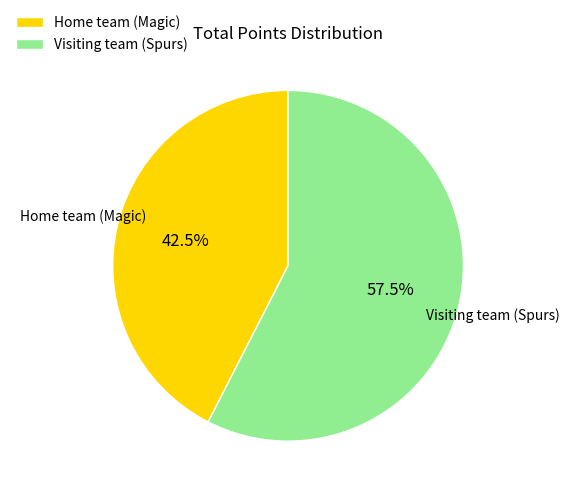

Which slice represents more than half of the pie?

Visiting team (Spurs)